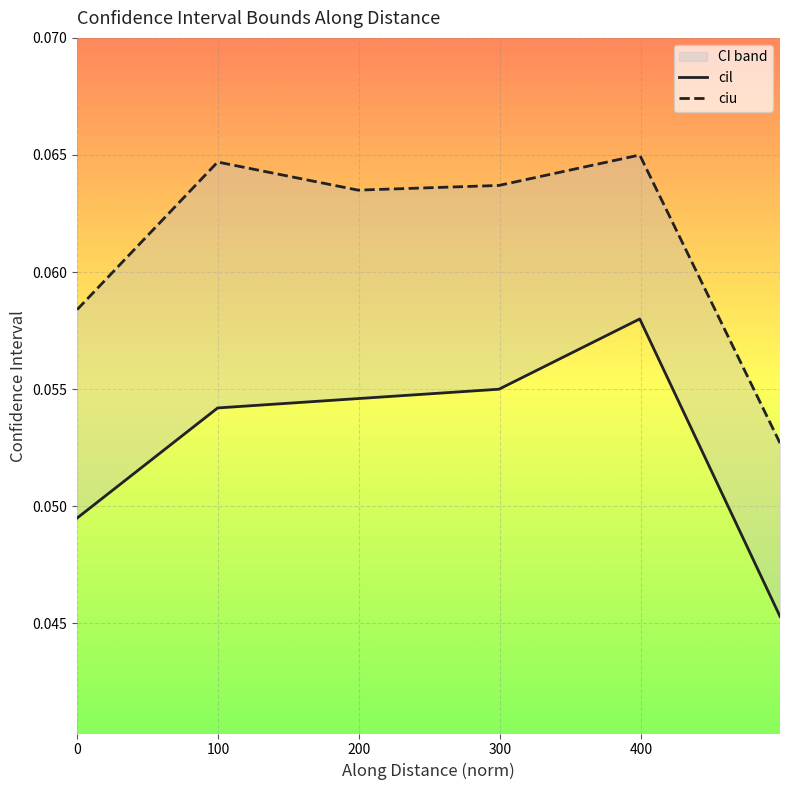

True or false: cil has more than 0 points higher than both neighbors.

True